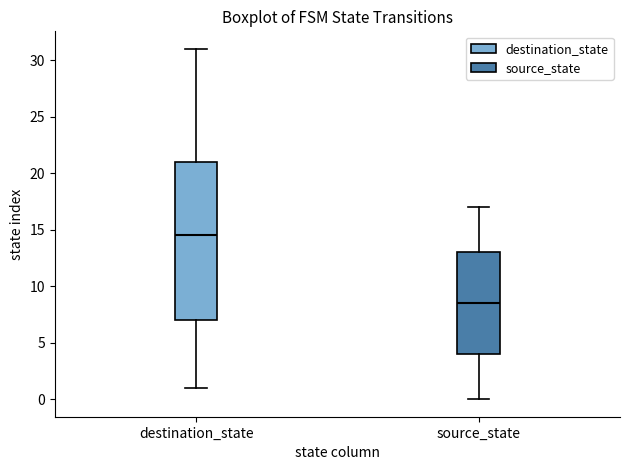

Where does the upper whisker of the box for source_state end on the y-axis? The values are not printed on the chart, so give them approximately, as read against the axis.

17.0